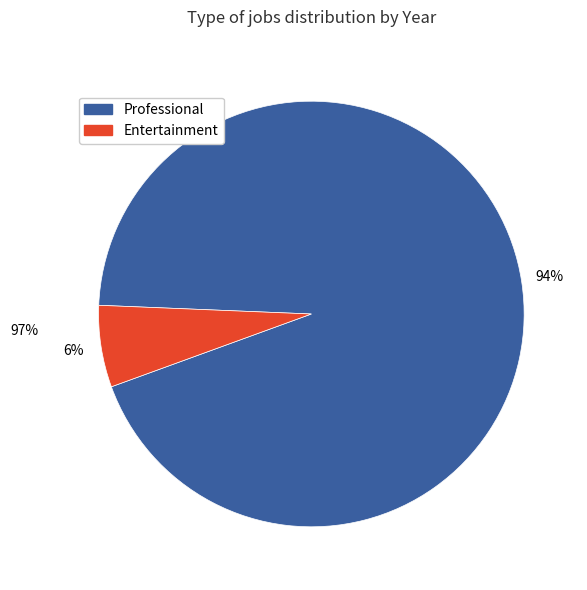

To the nearest percent, what is the difference between the largest and smallest slice percentages?

88%